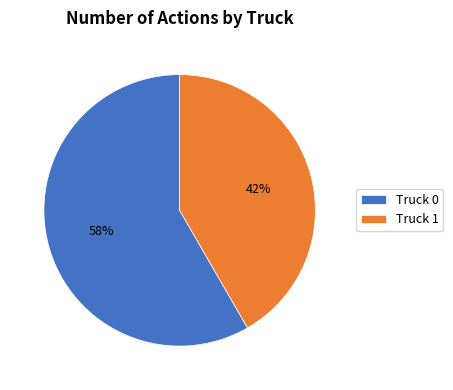

To the nearest percent, what portion does Truck 1 represent?

42%